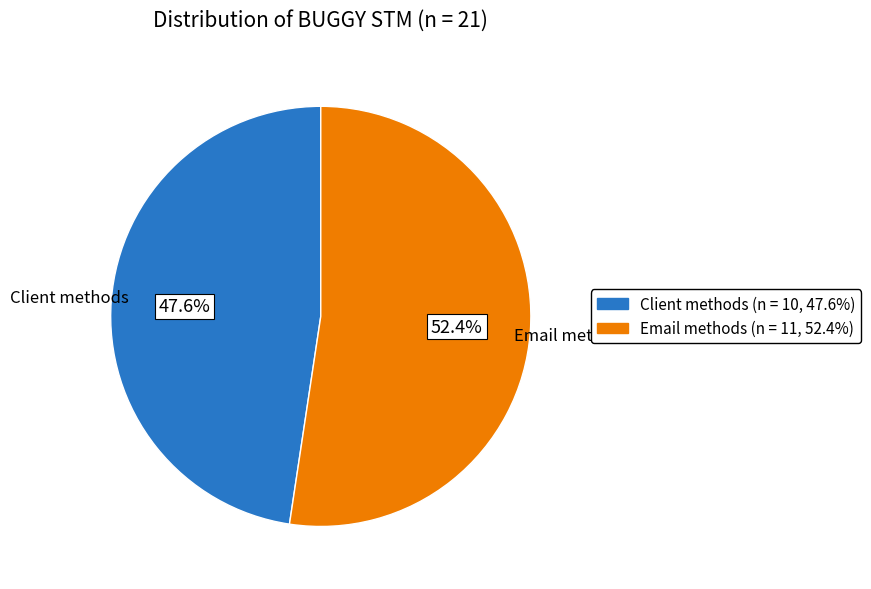

Is there a majority slice in this chart?

Yes